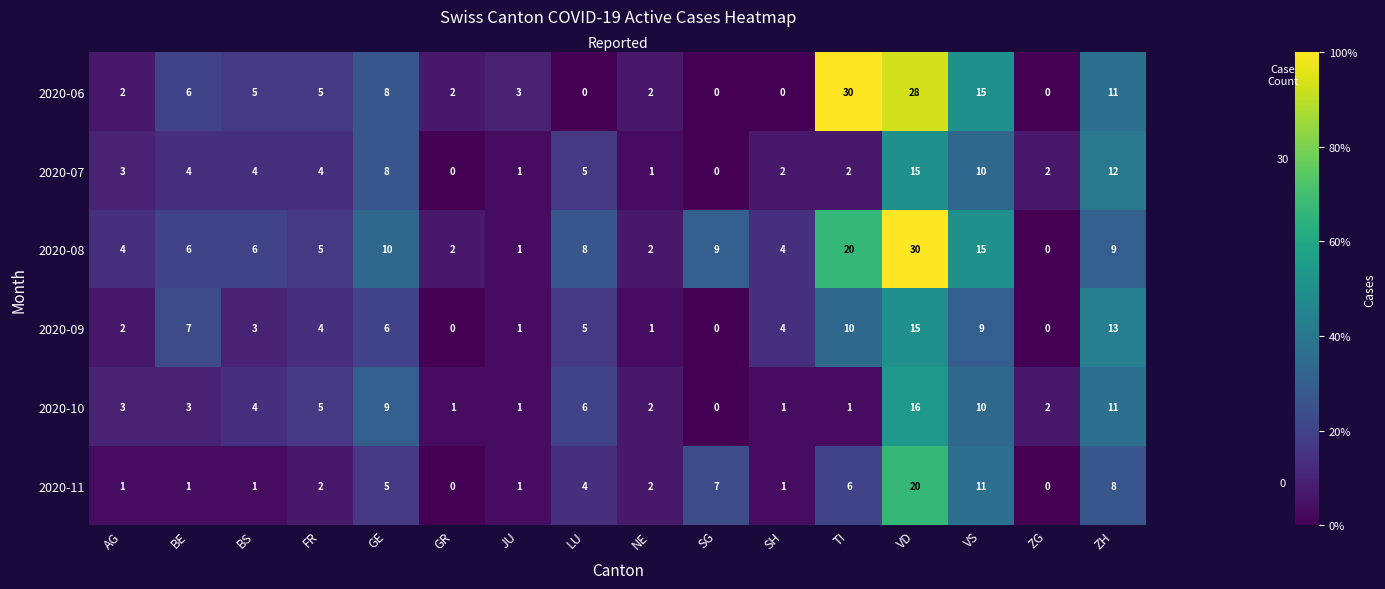

At which label is 2020-10 closest to 8?

GE